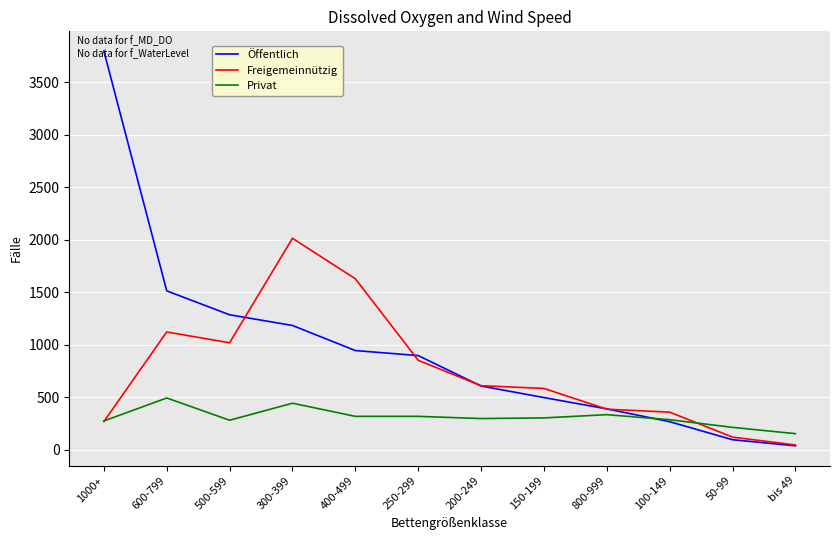

Which series changed the most between 600-799 and 200-249?

Öffentlich